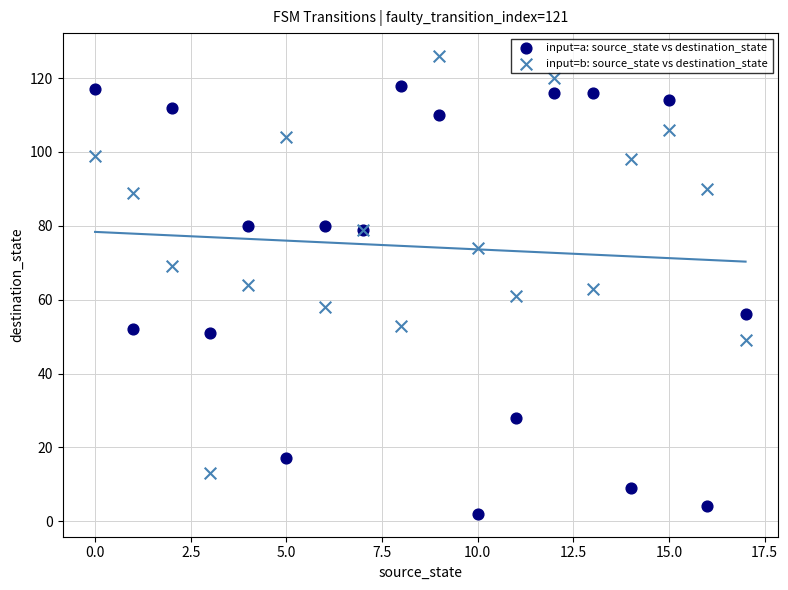

Which series reaches the minimum Y coordinate?

input=a: source_state vs destination_state